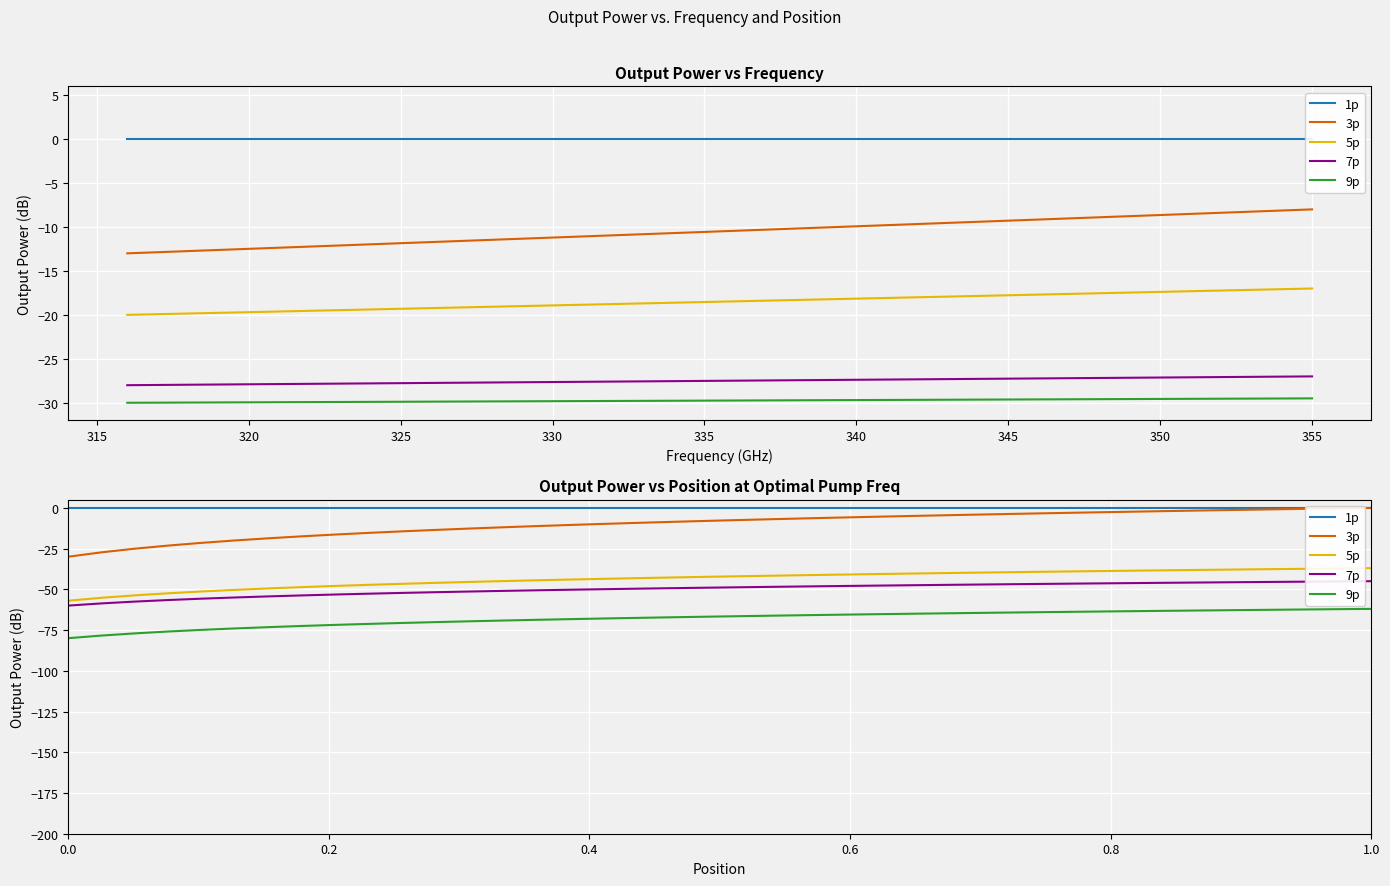

Does the chart display data point markers on the line(s)?

No